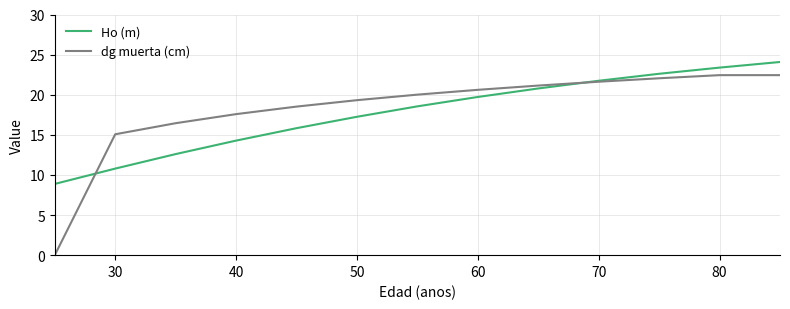

What are all the series names shown in the legend?

Ho (m), dg muerta (cm)